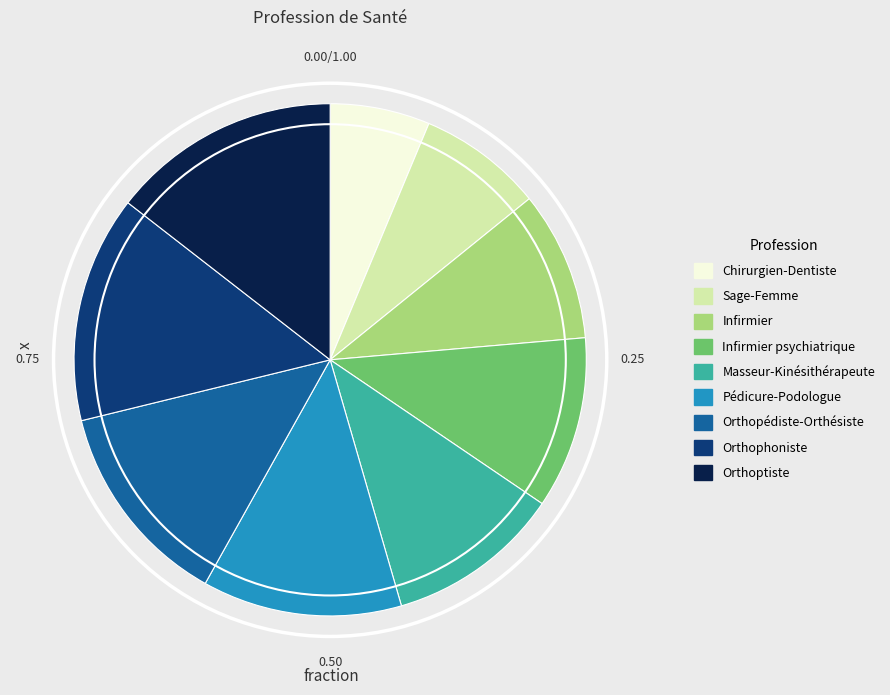

Approximately how many times larger is the value at Orthoptiste compared to Masseur-Kinésithérapeute?

1.3